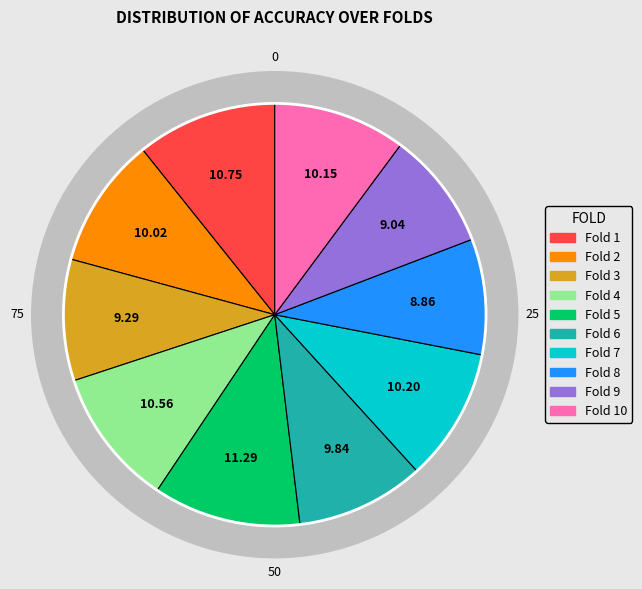

Which slice is the smallest?

Fold 8